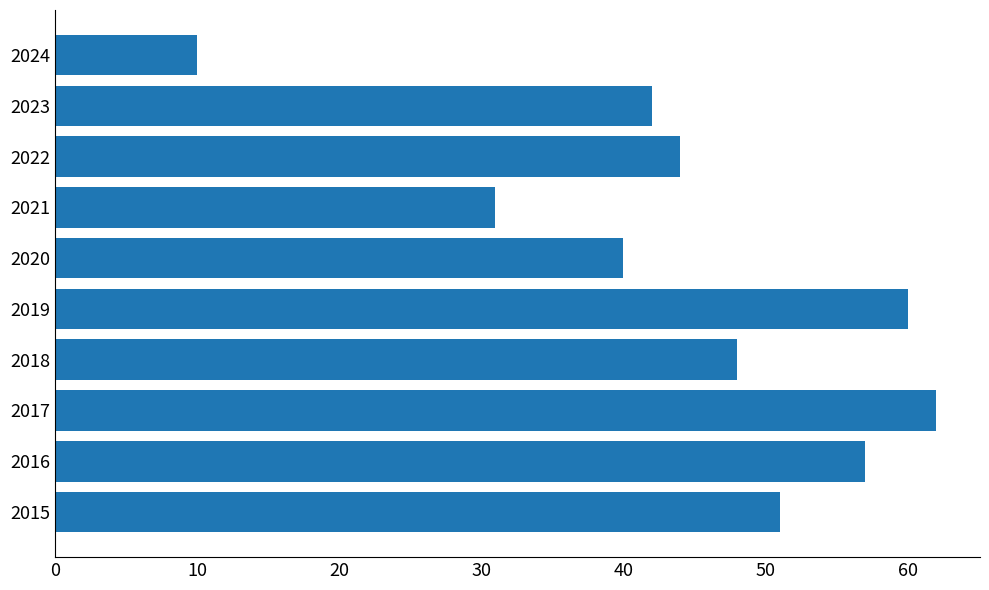

Which label corresponds to the smallest value in the chart?

2024